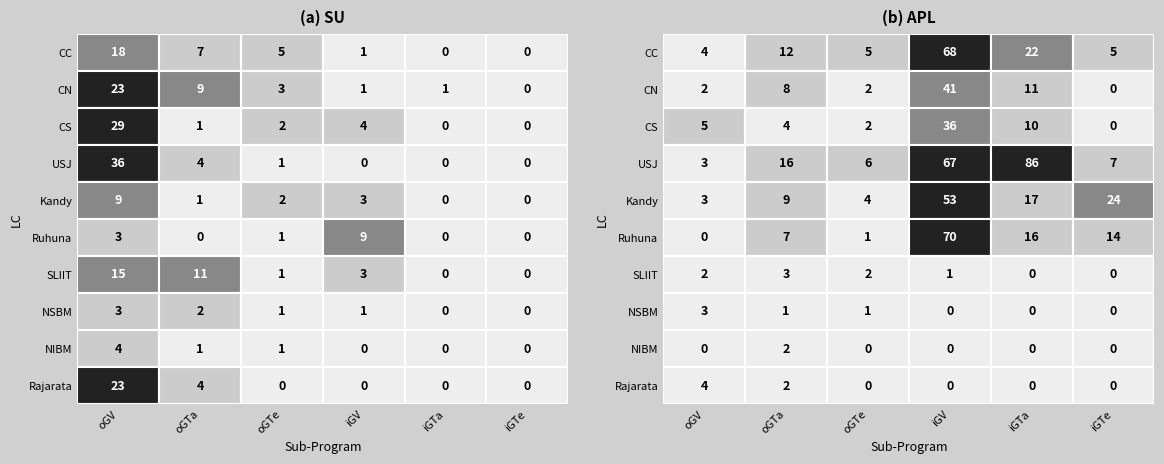

Which series has the largest total across all categories?

USJ